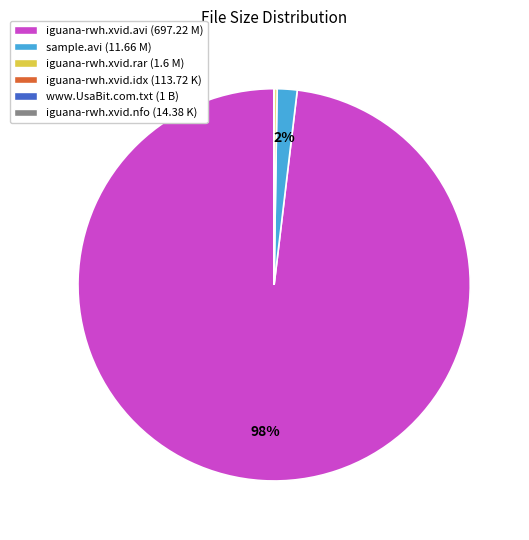

To the nearest percent, what is the difference between the largest and smallest slice percentages?

98%